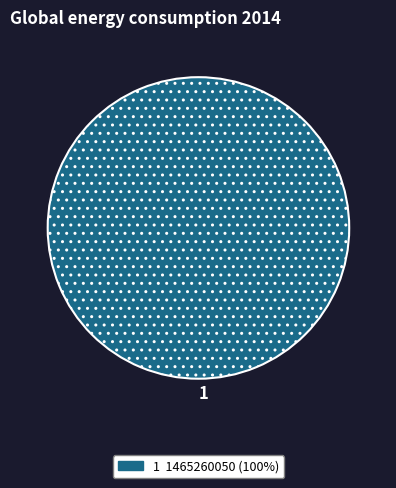

Is there any slice that represents more than half of the pie?

Yes